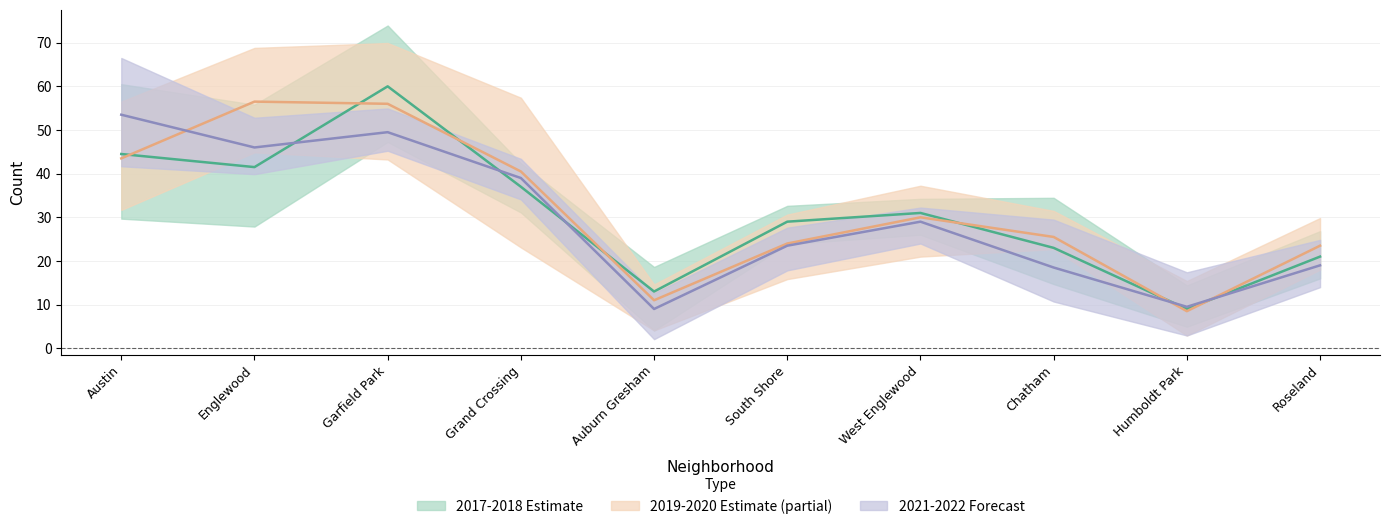

What is the value of the 2022 point at the 4th from the left?

39